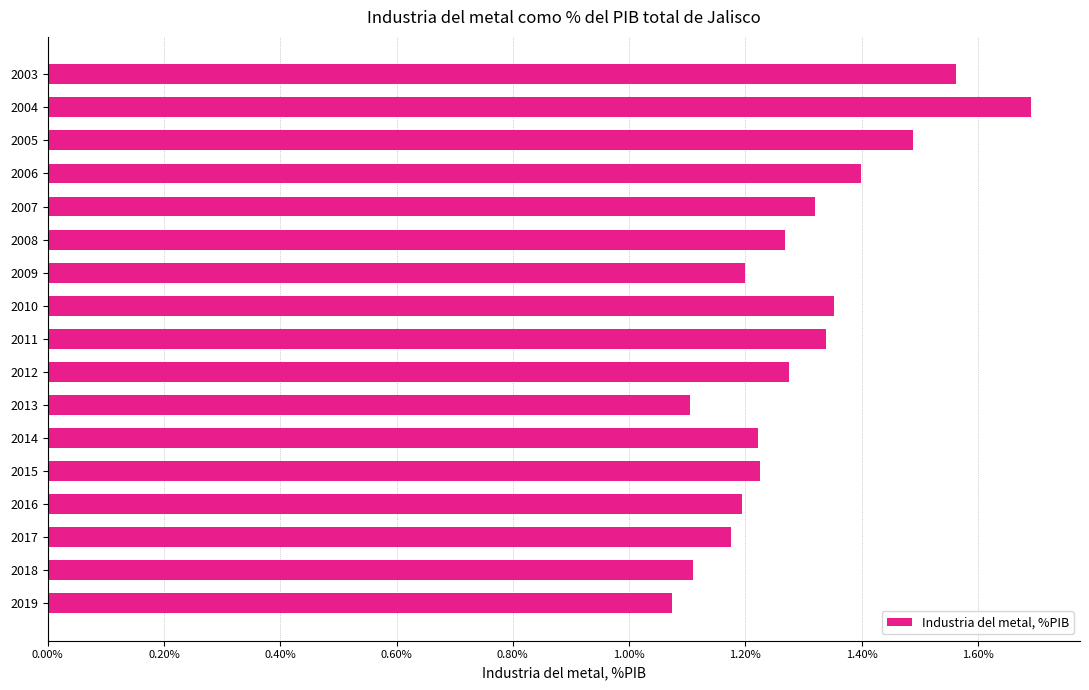

Are the bars grouped side by side (vs. stacked)?

No